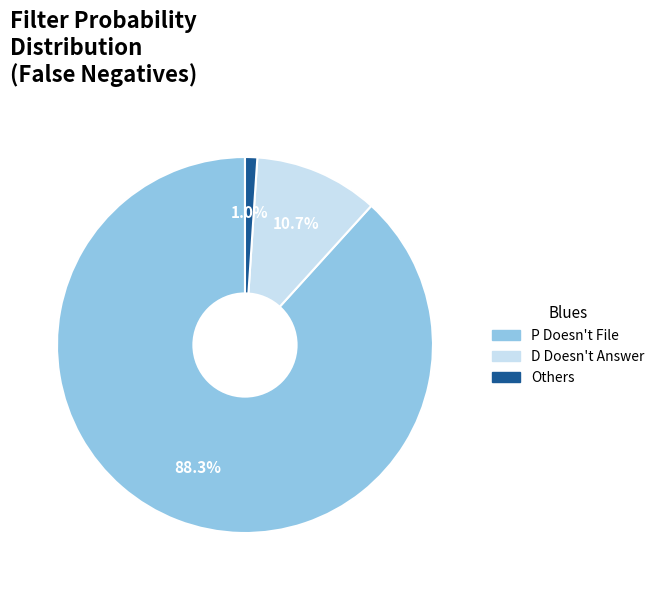

Is there any slice that represents more than half of the pie?

Yes